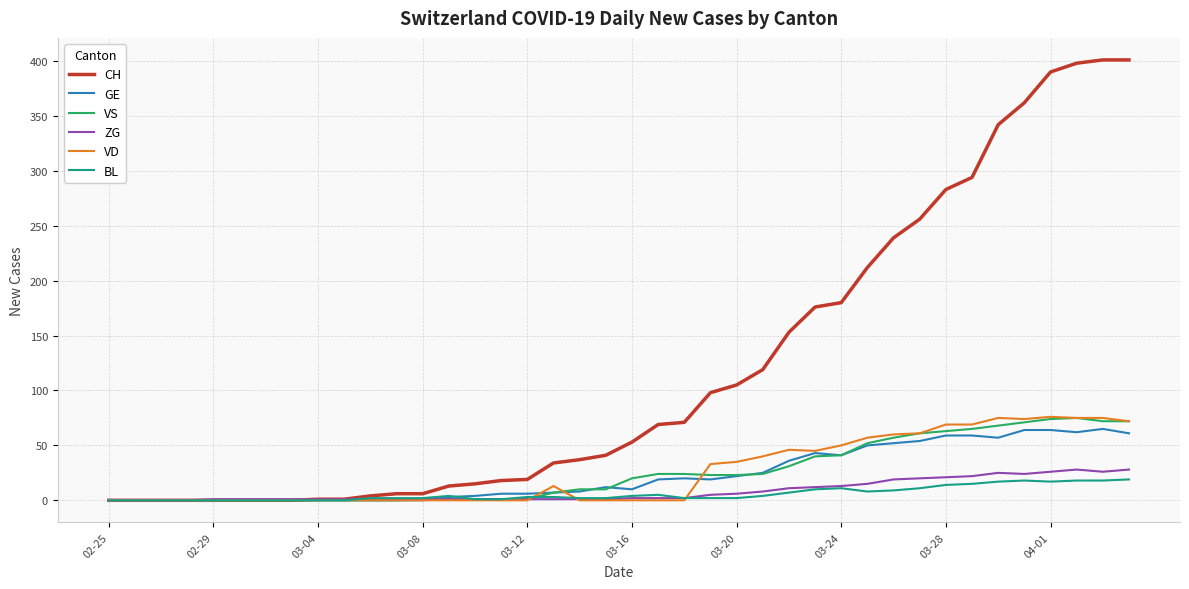

What is the maximum value shown in the chart?

401